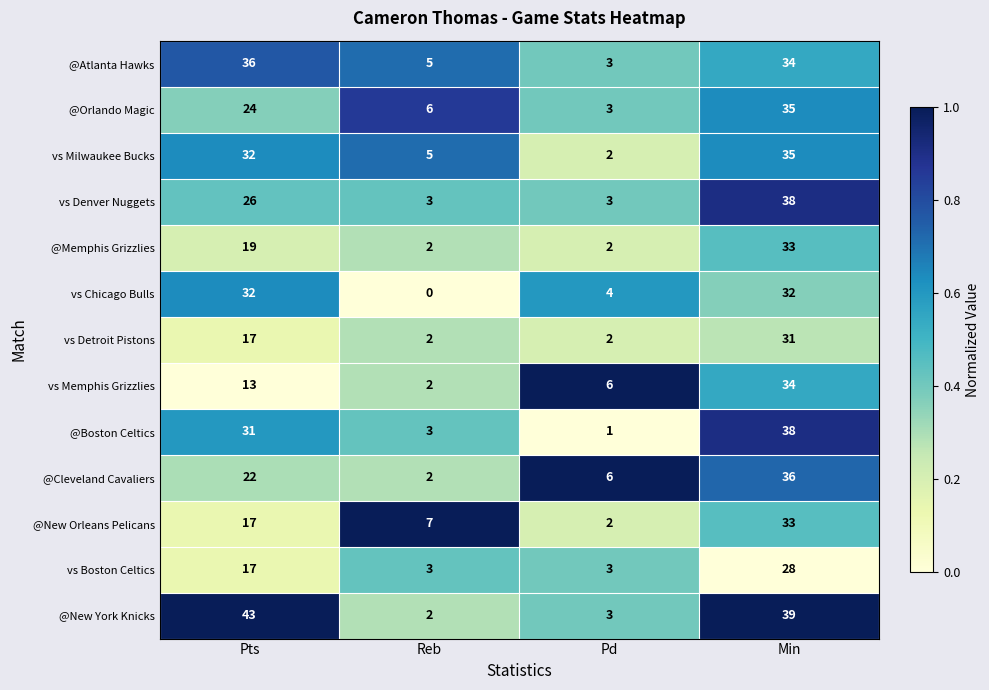

At which category is the sum across all series the highest?

Min